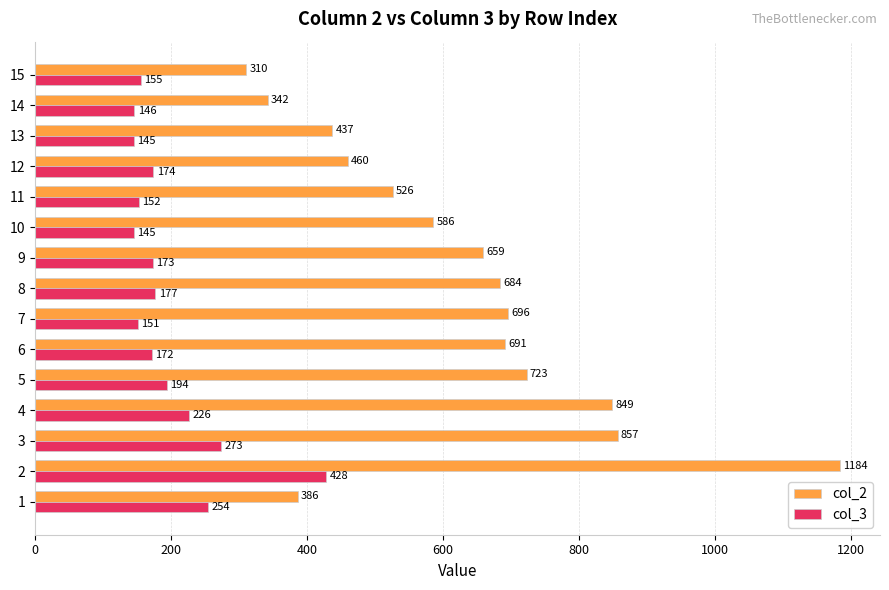

At which category is the sum across all series the highest?

2